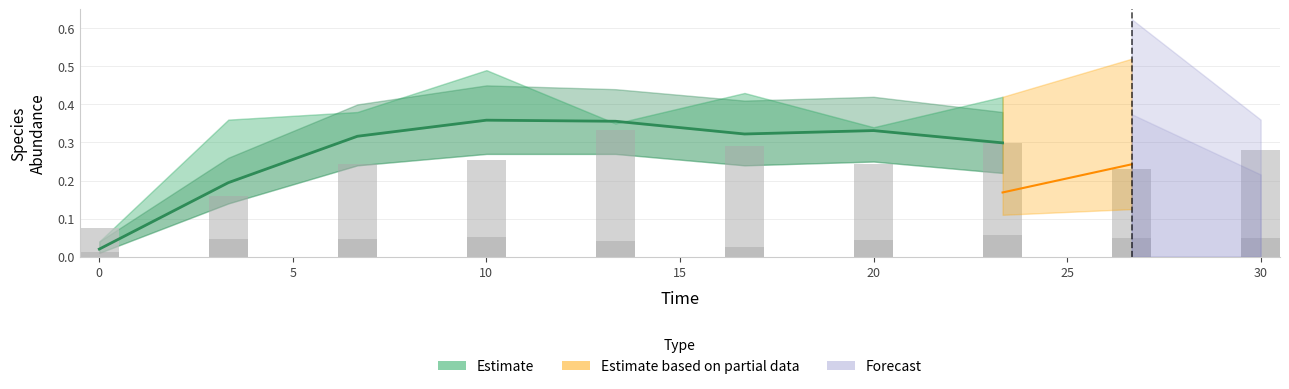

Reading right to left, list all the values displayed in this chart.

0.3	0.3	0.3	0.4	0.4	0.3	0.2	0.0